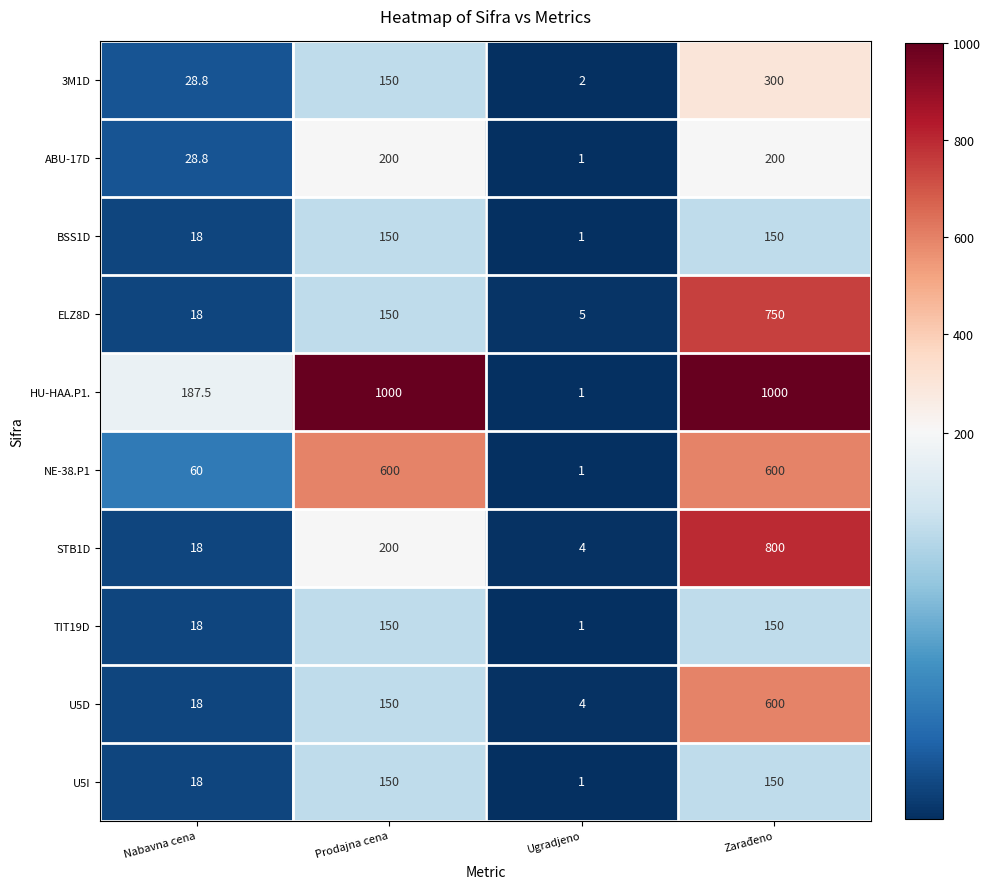

Count the number of categories in the chart.

4